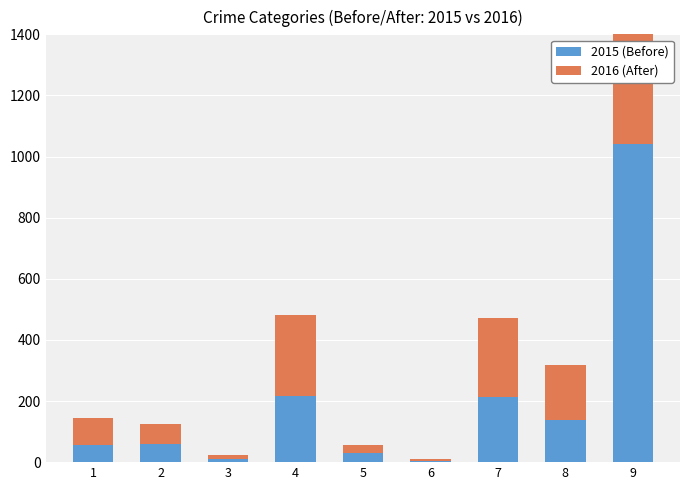

Rank the categories by 2016 (After) value from highest to lowest.

9, 4, 7, 8, 1, 2, 5, 3, 6